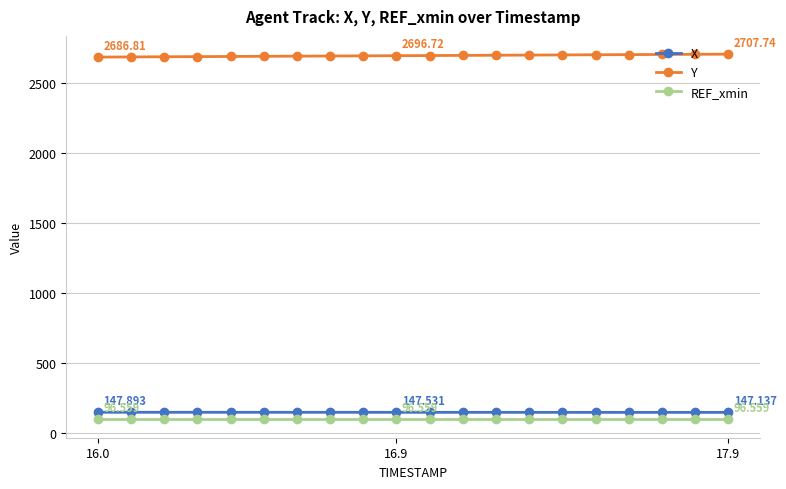

Which series has the largest total across all categories?

Y